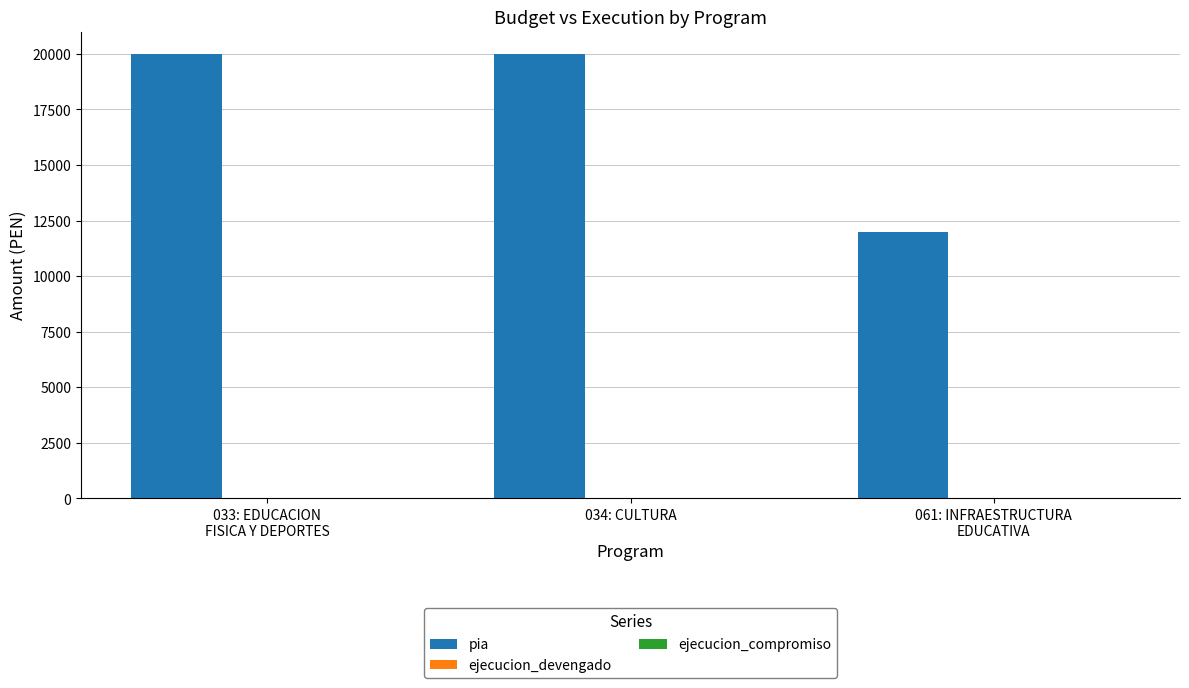

Reading left to right, extract all data points from this chart.

20000	20000	12000